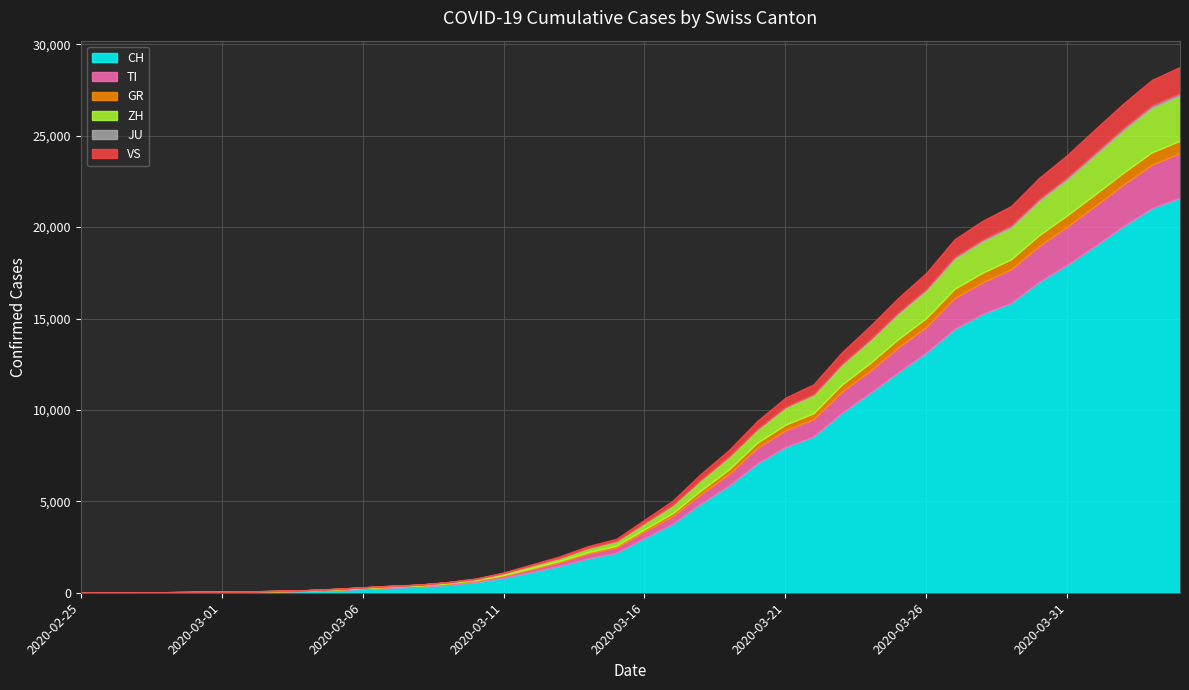

How many lines are shown in the chart?

6